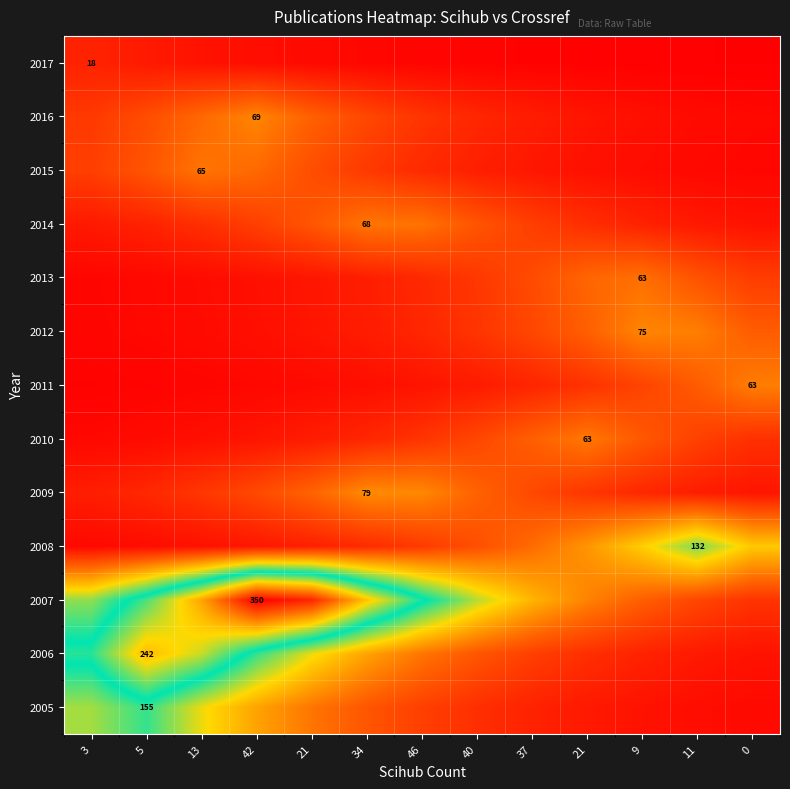

At which category is the sum across all series the highest?

42